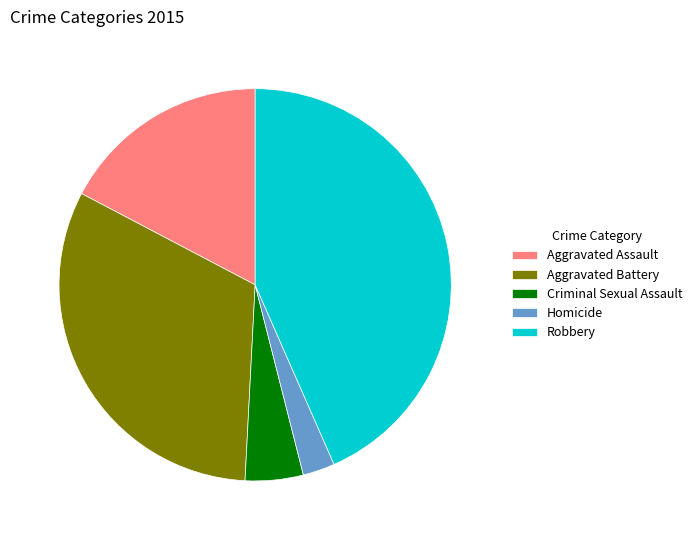

Do Aggravated Battery and Homicide together represent more than half of the pie?

No